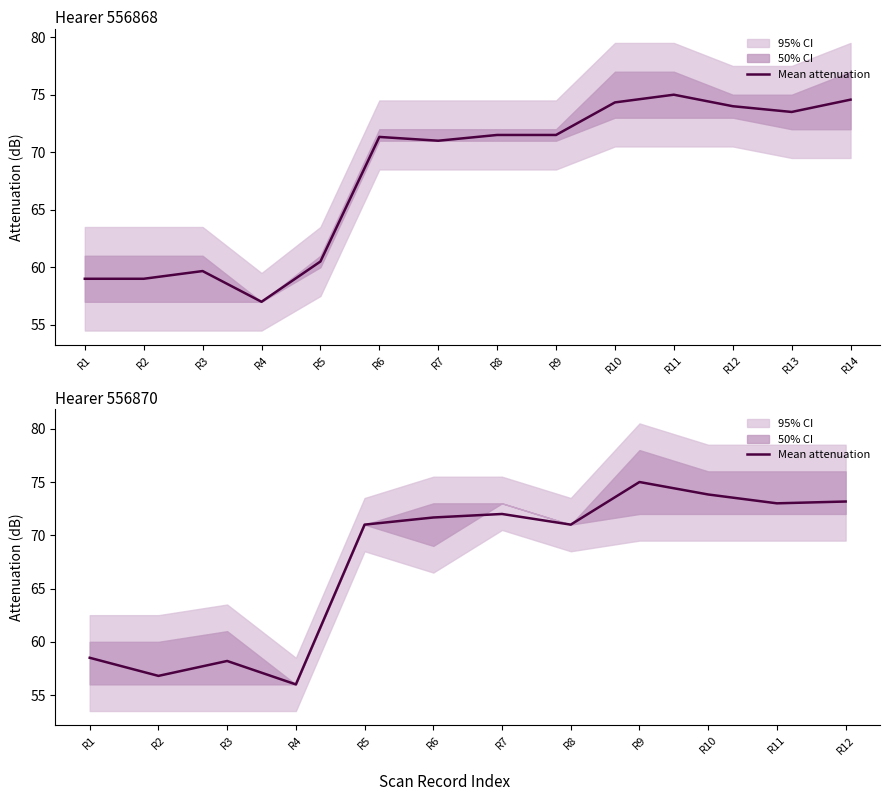

Where does the data first go above 71?

R6